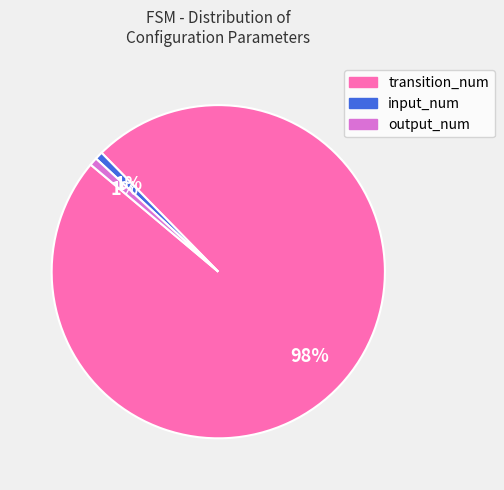

Which has a higher value, transition_num or output_num?

transition_num